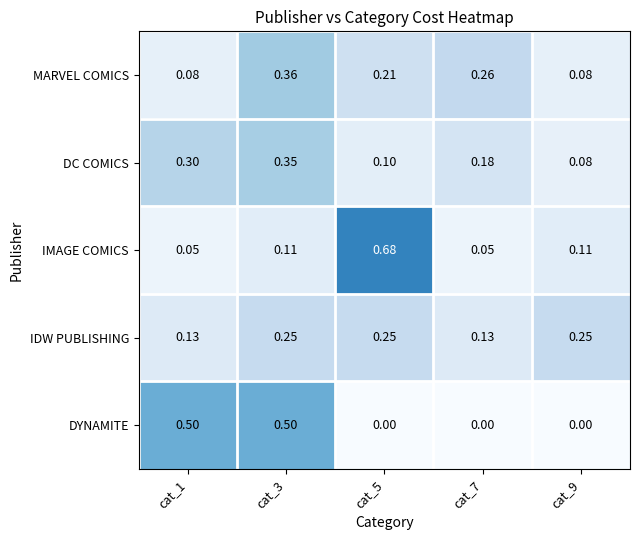

Is the value of IMAGE COMICS at cat_1 greater than the value of DC COMICS at cat_7?

No